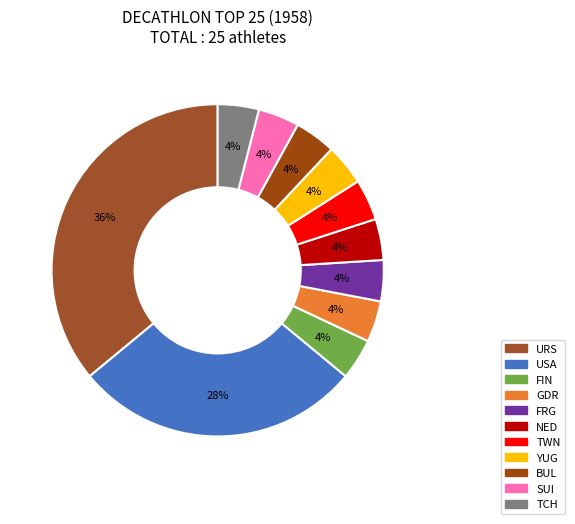

Does any single category account for the majority?

No